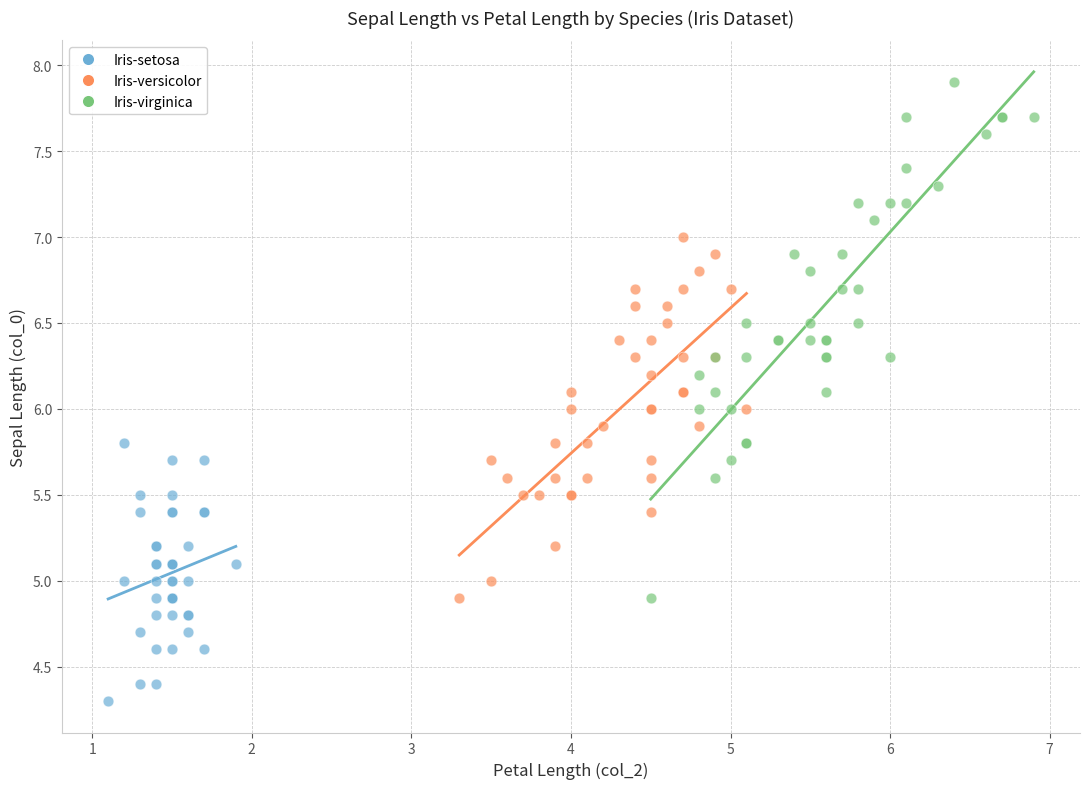

What are all the series names shown in the legend?

Iris-setosa, Iris-versicolor, Iris-virginica